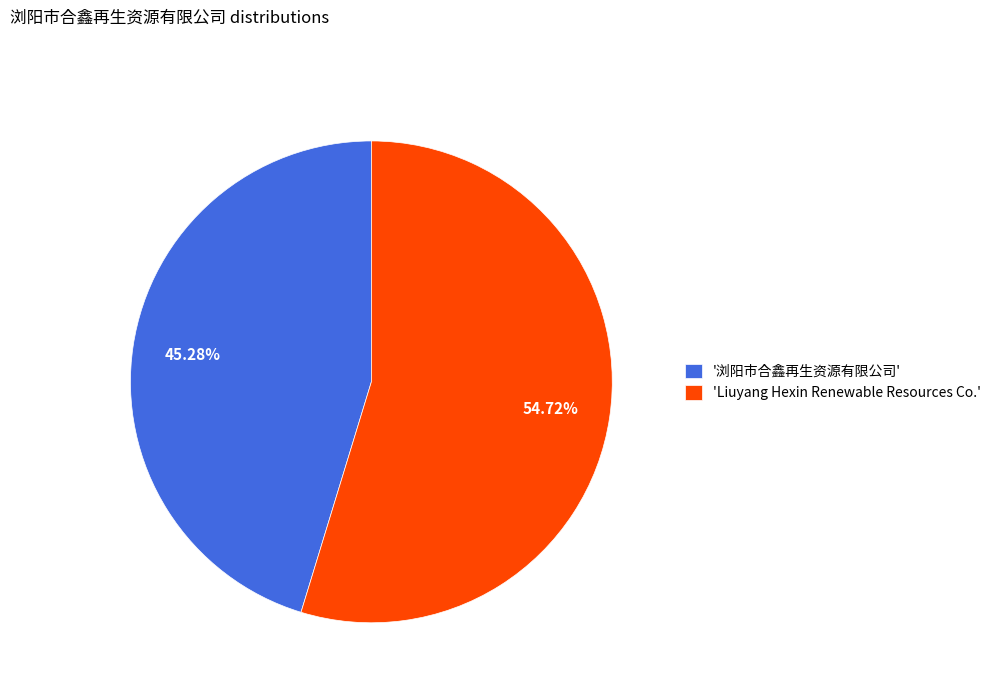

Which slice is the largest?

'Liuyang Hexin Renewable Resources Co.'